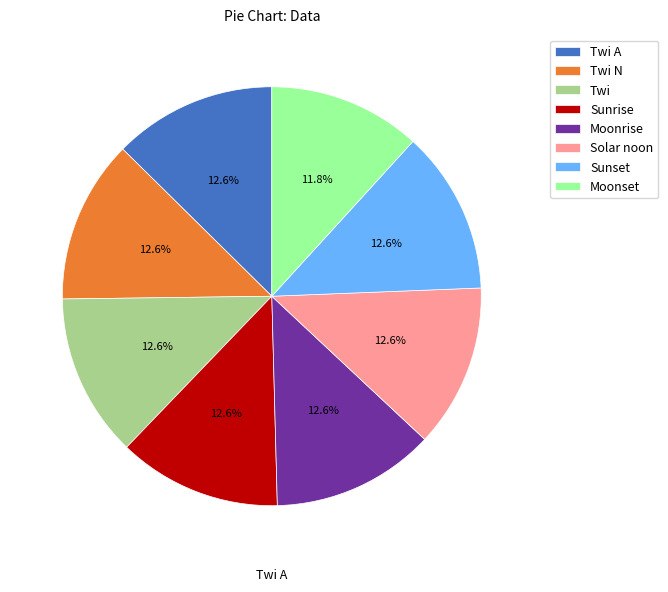

The Twi N slice represents 8% of the pie. True or false?

False